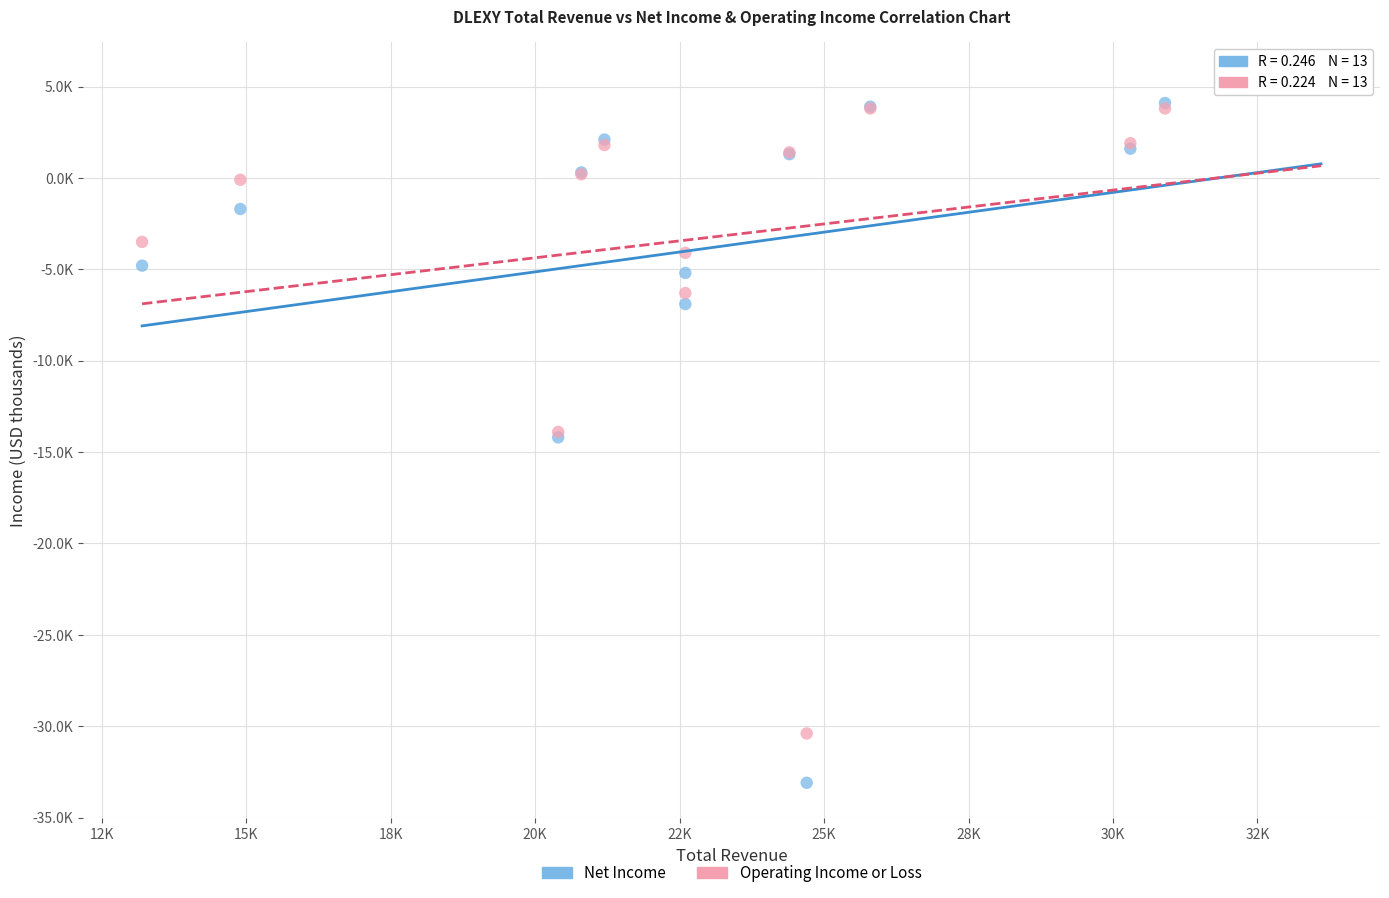

Which series has the widest spread of Y values?

Net Income